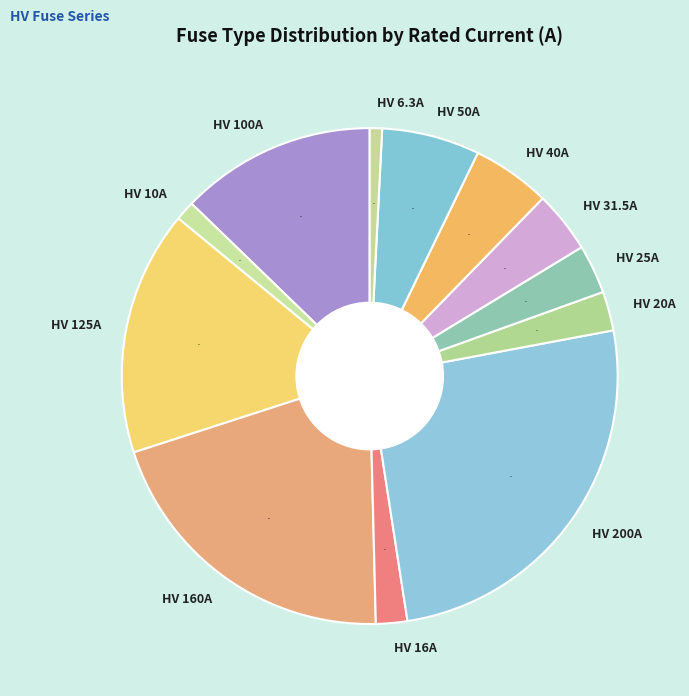

Between HV 31.5A and HV 200A, which is larger?

HV 200A